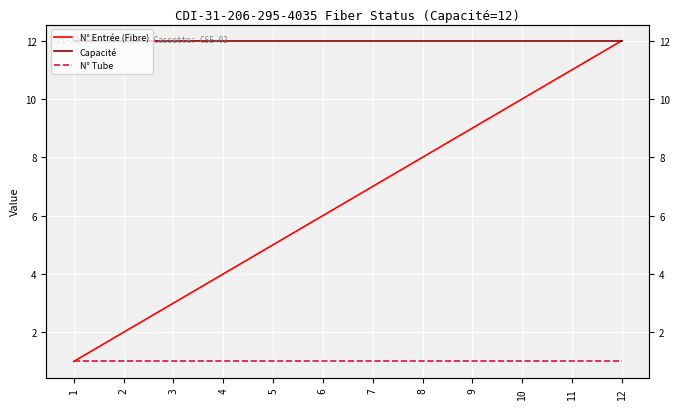

What is the sum of the N° Tube values at 9 and 6?

2